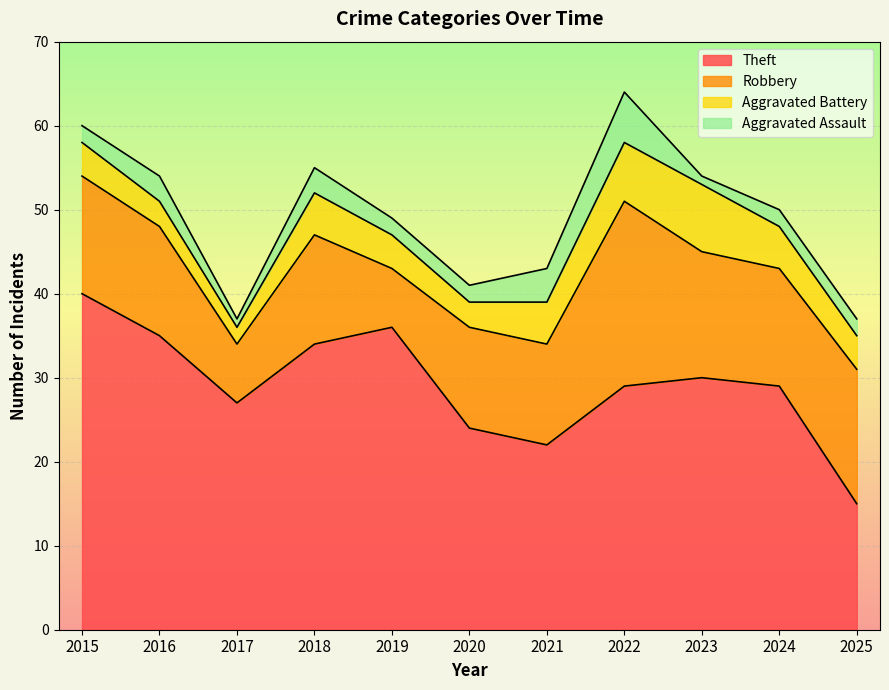

What is the spread (max minus min) of values at 2021?

18